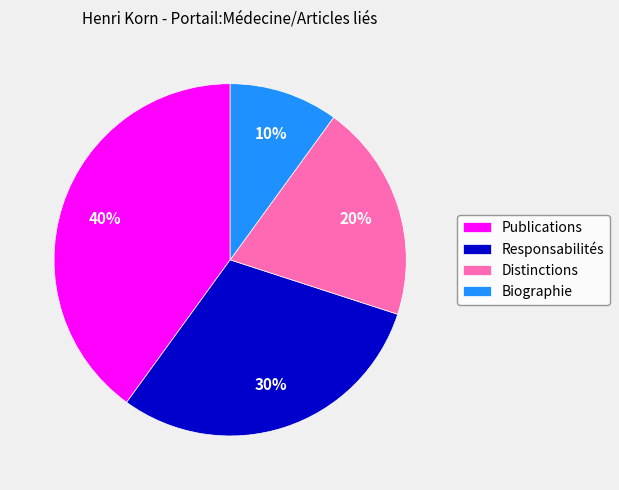

Between Responsabilités and Biographie, which is larger?

Responsabilités